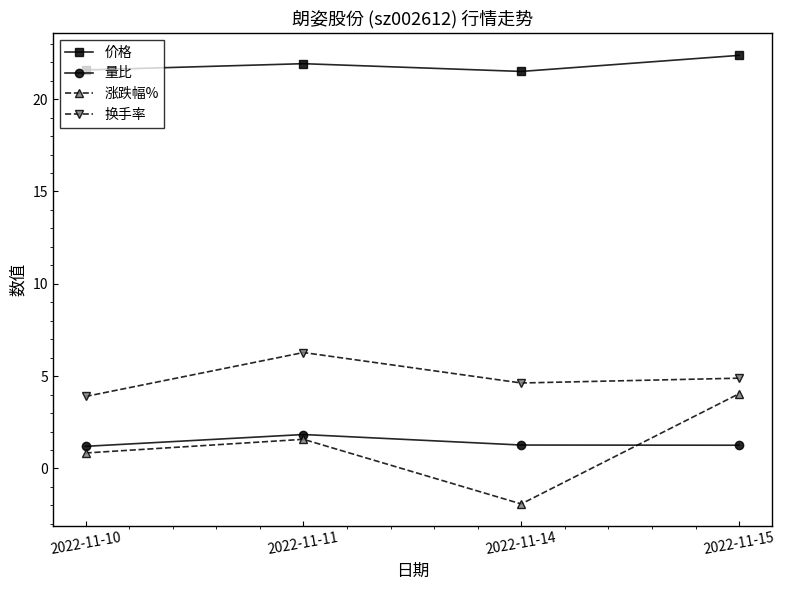

The value of 涨跌幅% at 2022-11-10 is 0.8. True or false?

True